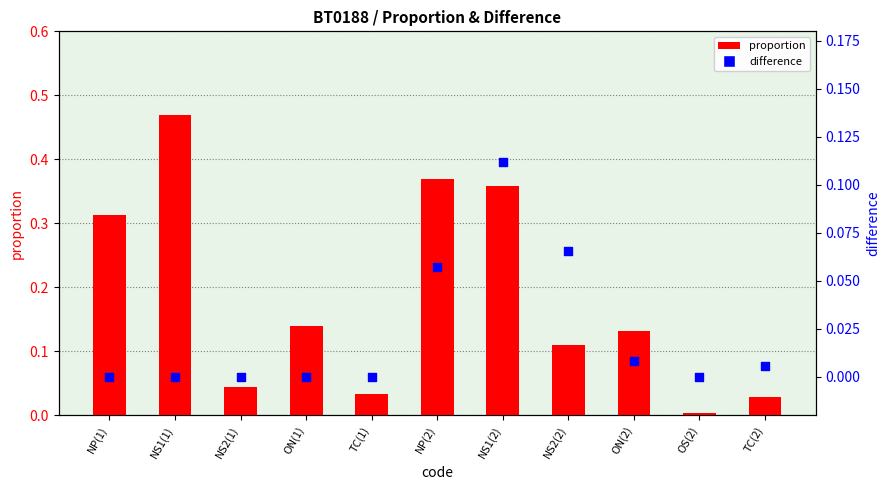

Which series has the largest total across all categories?

proportion